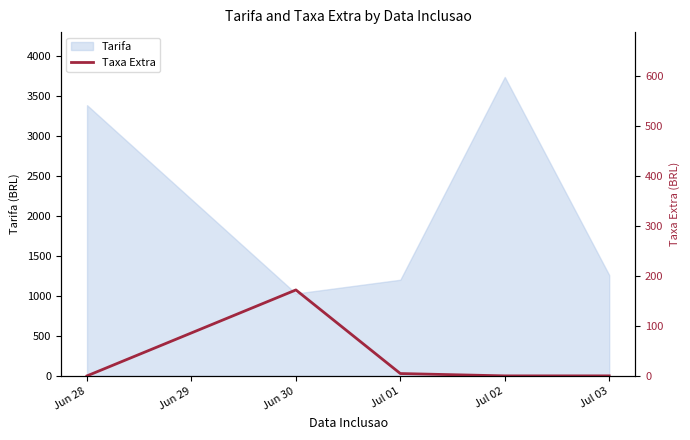

What is the highest value of the Tarifa series?

3740.4